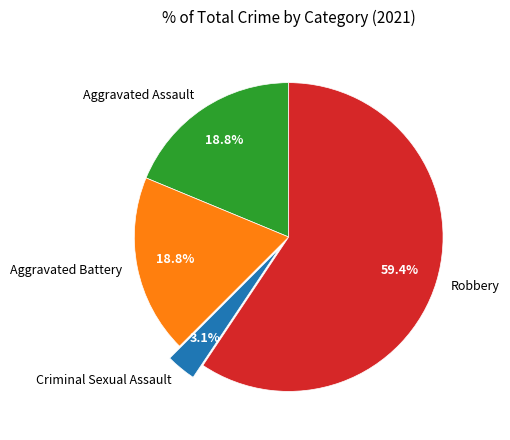

The Criminal Sexual Assault slice represents 3% of the pie. True or false?

True